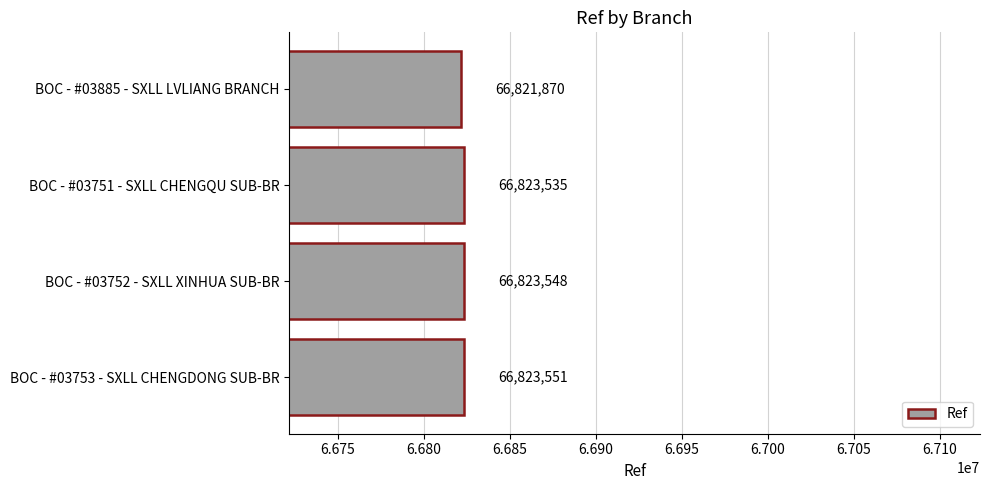

True or false: the data shows 66823535 at BOC - #03751 - SXLL CHENGQU SUB-BR.

True